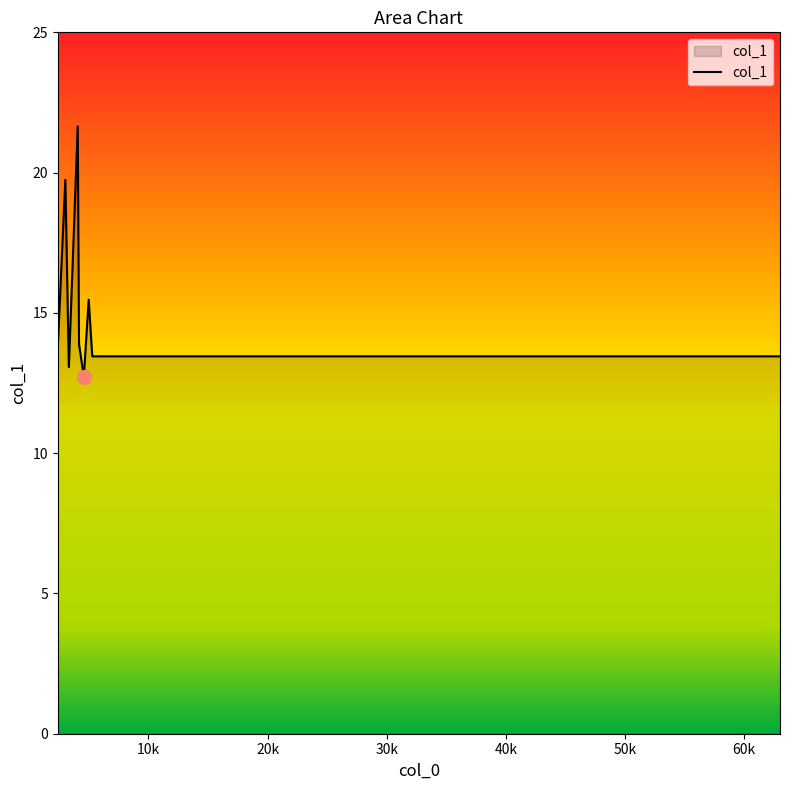

What is the minimum value shown in the chart?

12.7